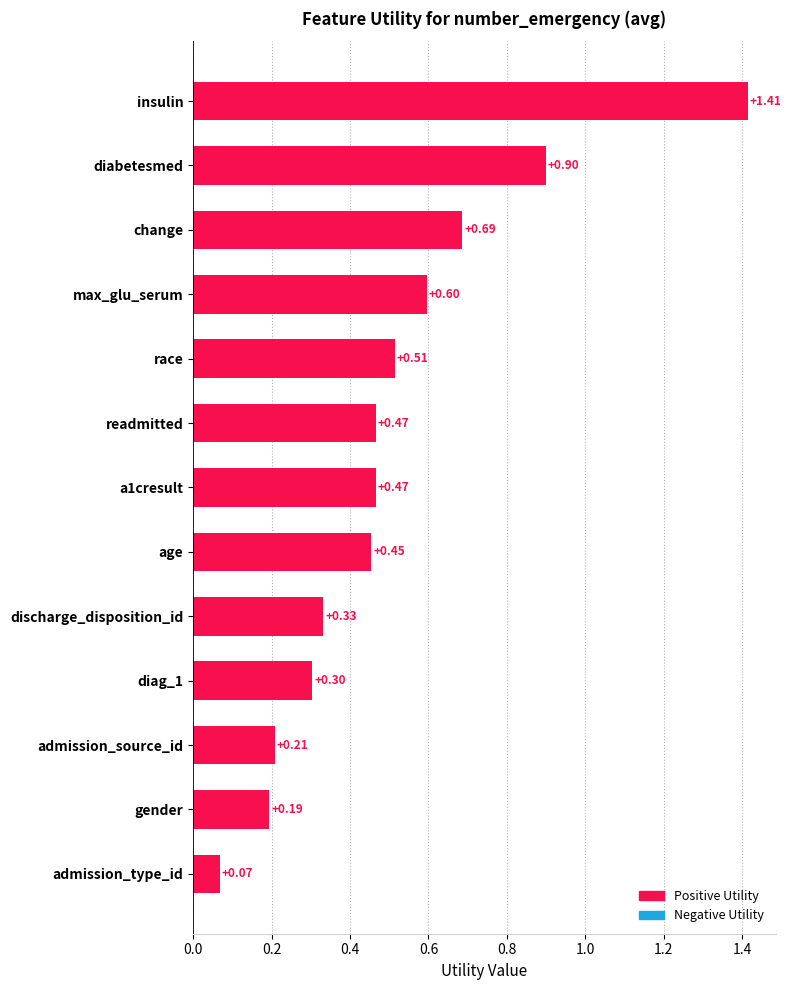

Which has a higher value, insulin or change?

insulin